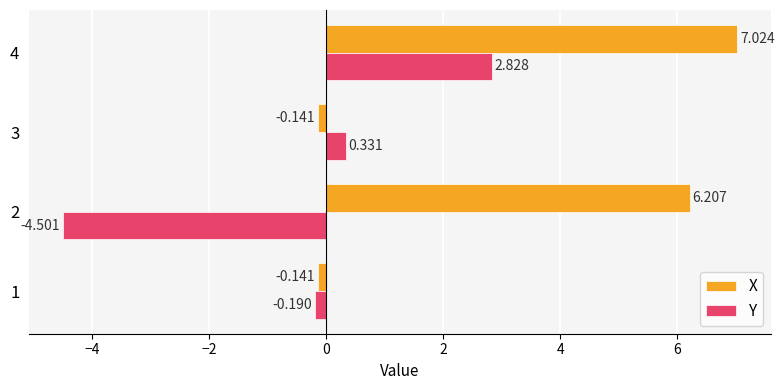

List the series in order of their overall mean, lowest first.

Y, X